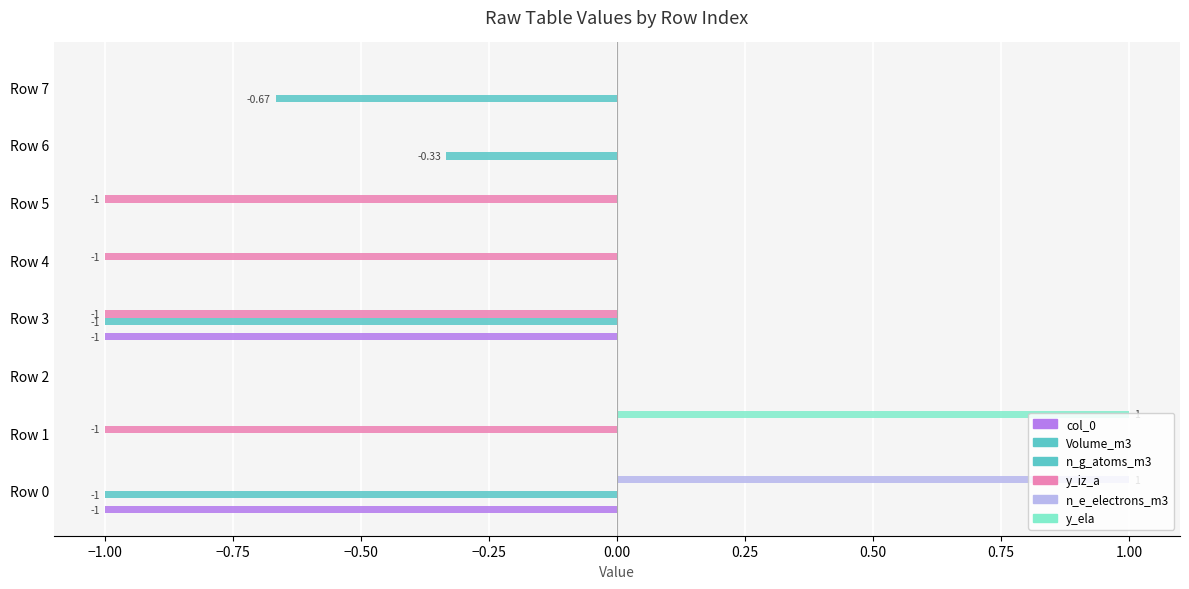

Reading left to right, list all the values displayed in this chart.

col_0: -1.0	0.0	0.0	-1.0	0.0	0.0	0.0	0.0
Volume_m3: 0.0	0.0	0.0	0.0	0.0	0.0	-0.3	-0.7
n_g_atoms_m3: -1.0	0.0	0.0	-1.0	0.0	0.0	0.0	0.0
y_iz_a: 0.0	-1.0	0.0	-1.0	-1.0	-1.0	0.0	0.0
n_e_electrons_m3: 1.0	0.0	0.0	0.0	0.0	0.0	0.0	0.0
y_ela: 0.0	1.0	0.0	0.0	0.0	0.0	0.0	0.0